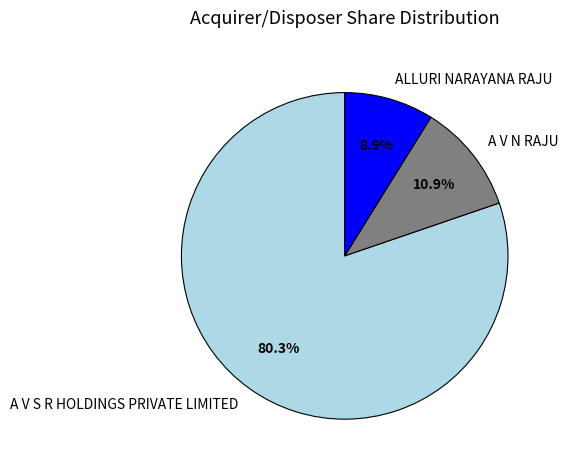

What is the largest slice in the pie chart?

A V S R HOLDINGS PRIVATE LIMITED